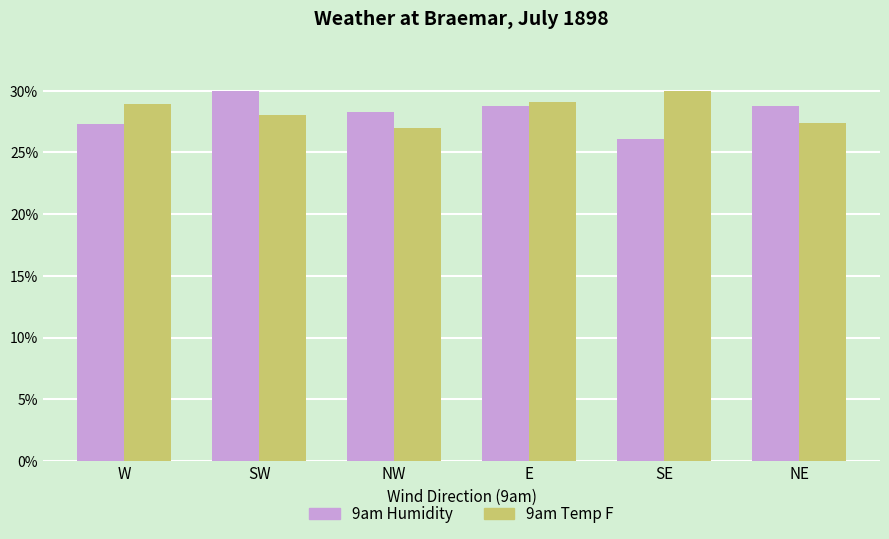

What is the total value across all series at SE?

56.1